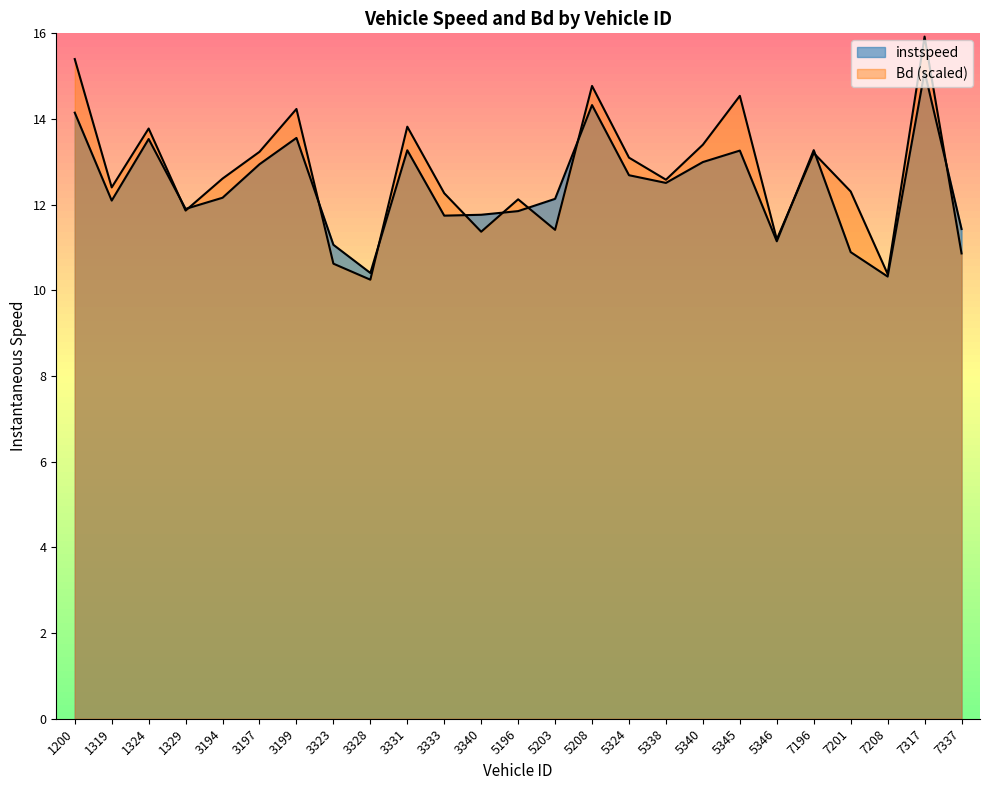

Reading right to left, transcribe all the data shown in this chart.

instspeed: 11.4	15.1	10.3	10.9	13.3	11.1	13.3	13.0	12.5	12.7	14.3	12.1	11.9	11.8	11.7	13.3	10.4	11.1	13.6	12.9	12.2	11.9	13.5	12.1	14.1
Bd: 10.9	15.9	10.4	12.3	13.2	11.2	14.5	13.4	12.6	13.1	14.8	11.4	12.1	11.4	12.3	13.8	10.2	10.6	14.2	13.2	12.6	11.9	13.8	12.4	15.4